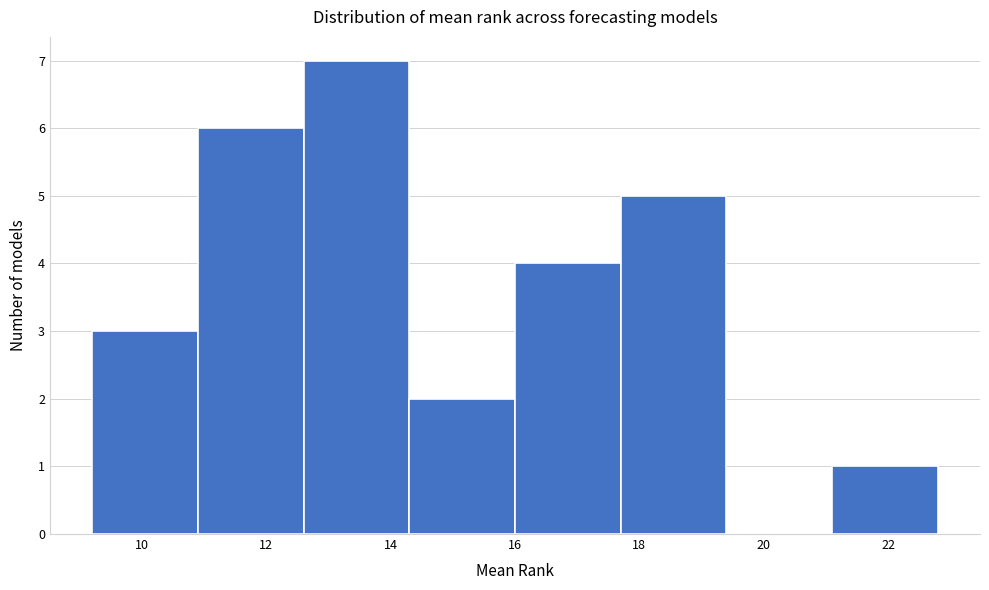

How tall is the bar that spans 16.0 to 17.7 on the x-axis? Neither the bar edges nor the heights are printed on the chart, so give them approximately, as read against the axes.

4